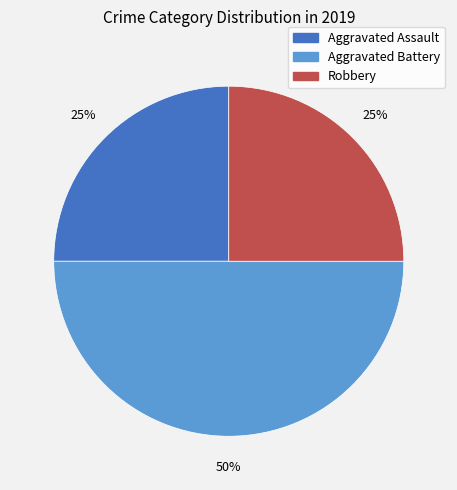

Does Aggravated Assault account for over 50% of the chart?

No